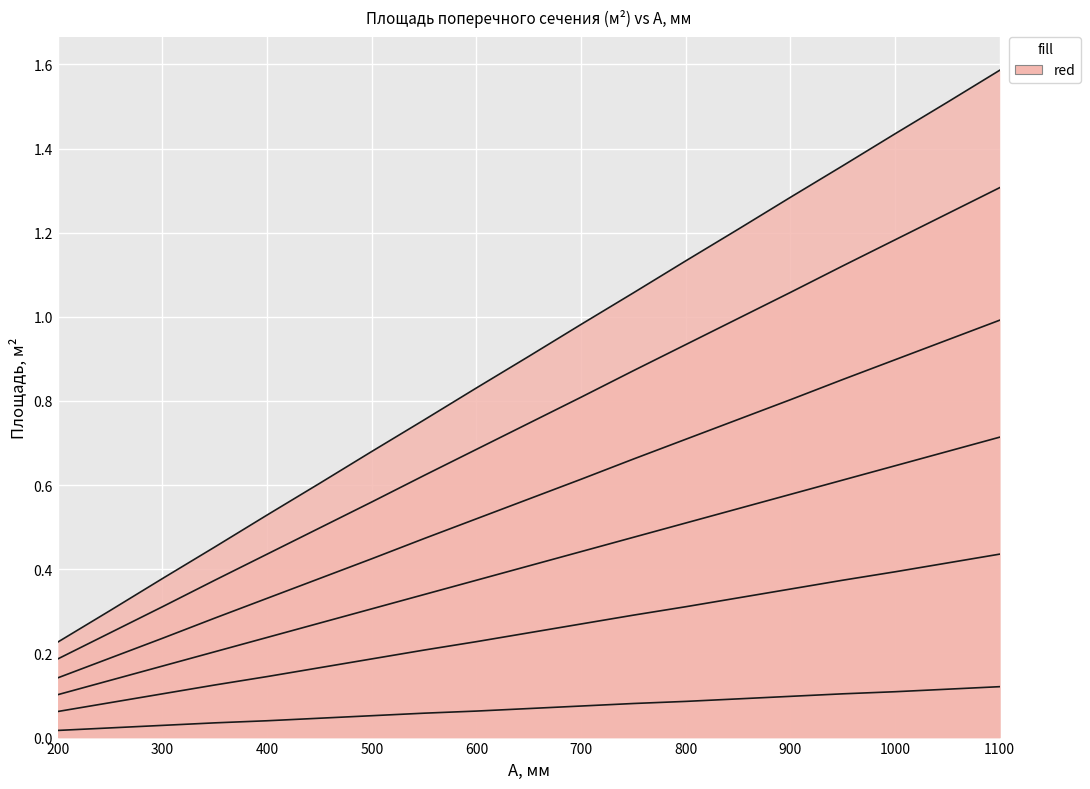

Read the B=1100 value at 300.

0.2